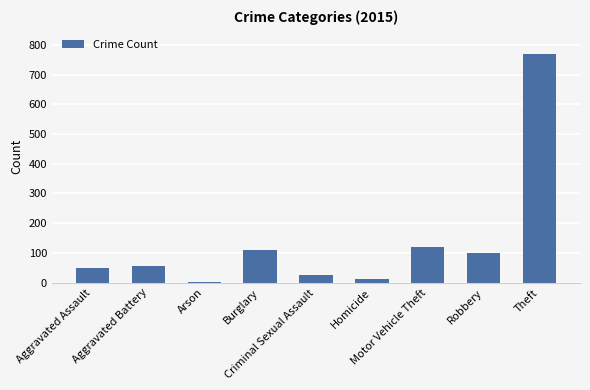

What is the sum of all values?

1246